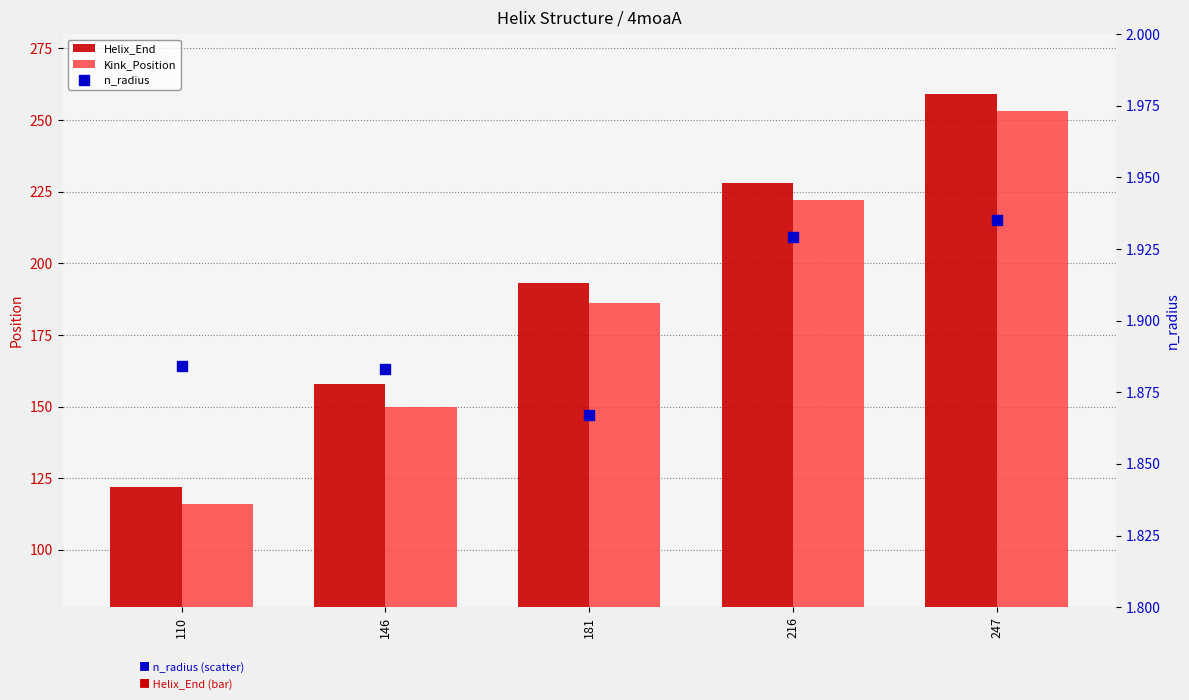

Which series contains the highest Y value?

Helix_End